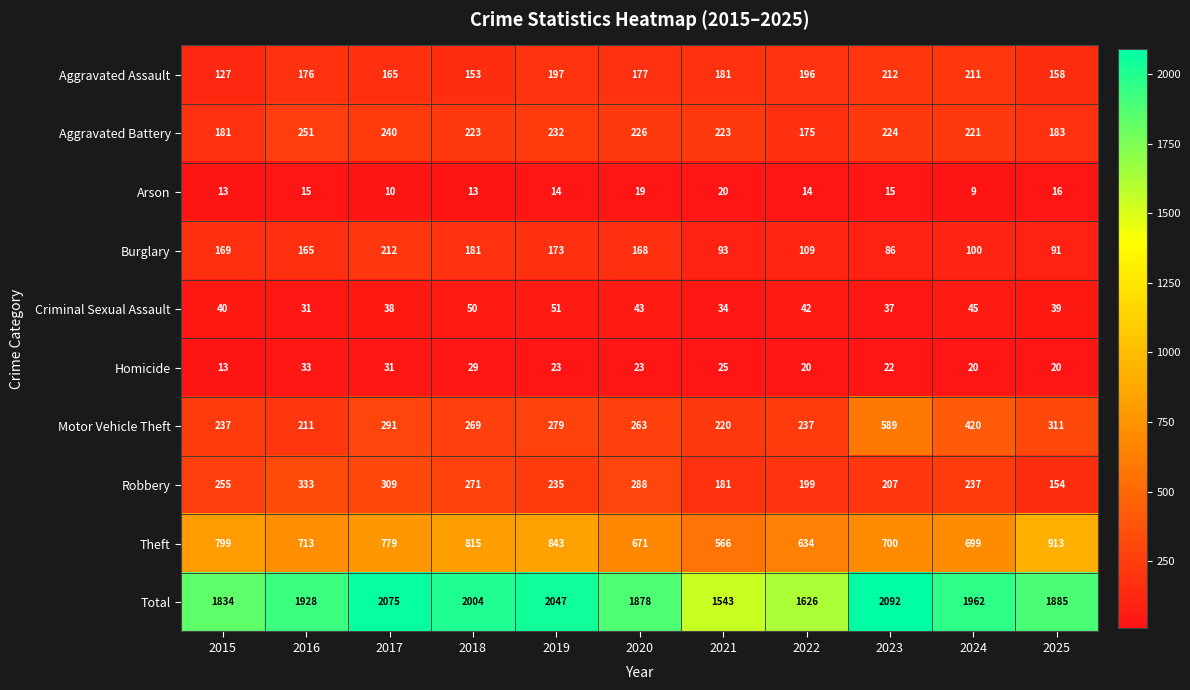

Rank the series at 2017 from lowest to highest value.

Arson, Homicide, Criminal Sexual Assault, Aggravated Assault, Burglary, Aggravated Battery, Motor Vehicle Theft, Robbery, Theft, Total